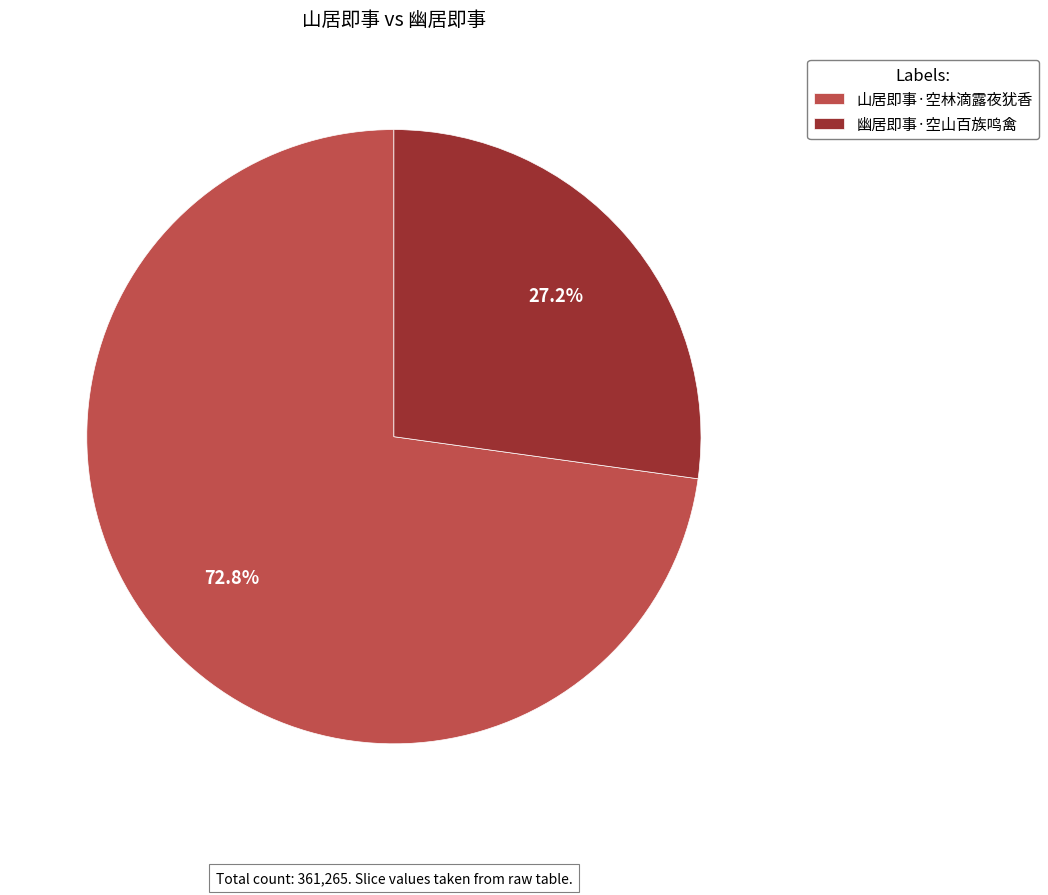

Is it true that 山居即事·空林滴露夜犹香 is 73% of the pie?

True